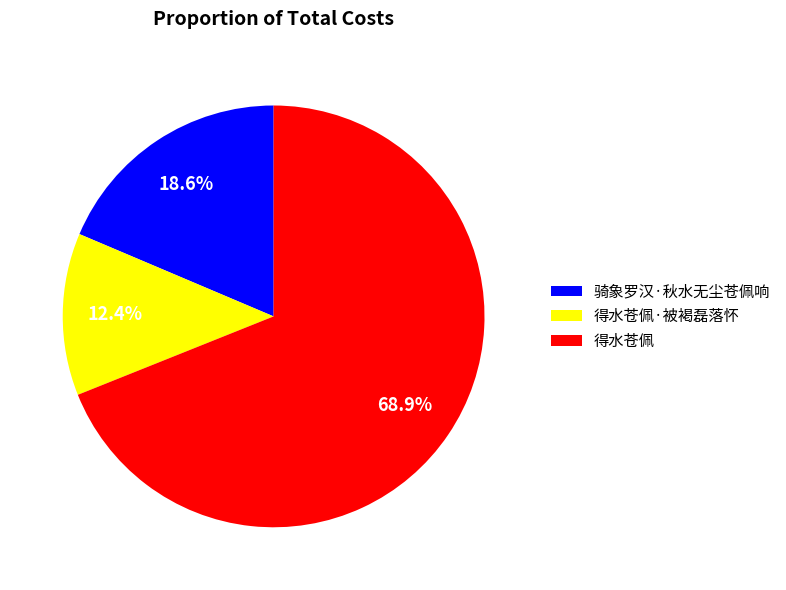

How much of the chart is everything except 得水苍佩·被褐磊落怀?

87.6%